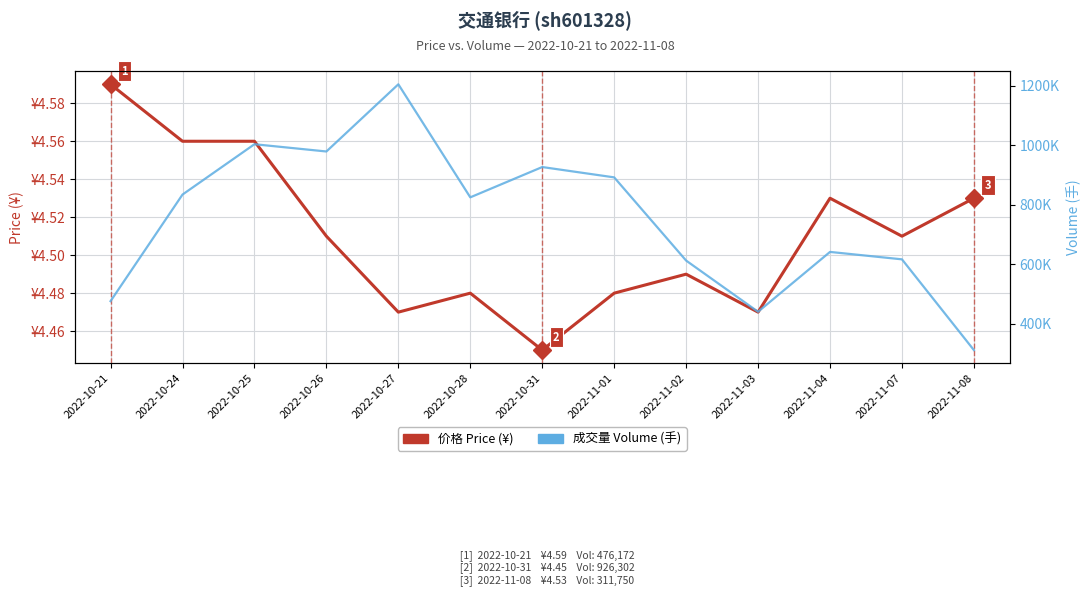

Rank the categories by 价格 Price (¥) value from highest to lowest.

2022-10-21, 2022-10-24, 2022-10-25, 2022-11-04, 2022-11-08, 2022-10-26, 2022-11-07, 2022-11-02, 2022-10-28, 2022-11-01, 2022-10-27, 2022-11-03, 2022-10-31